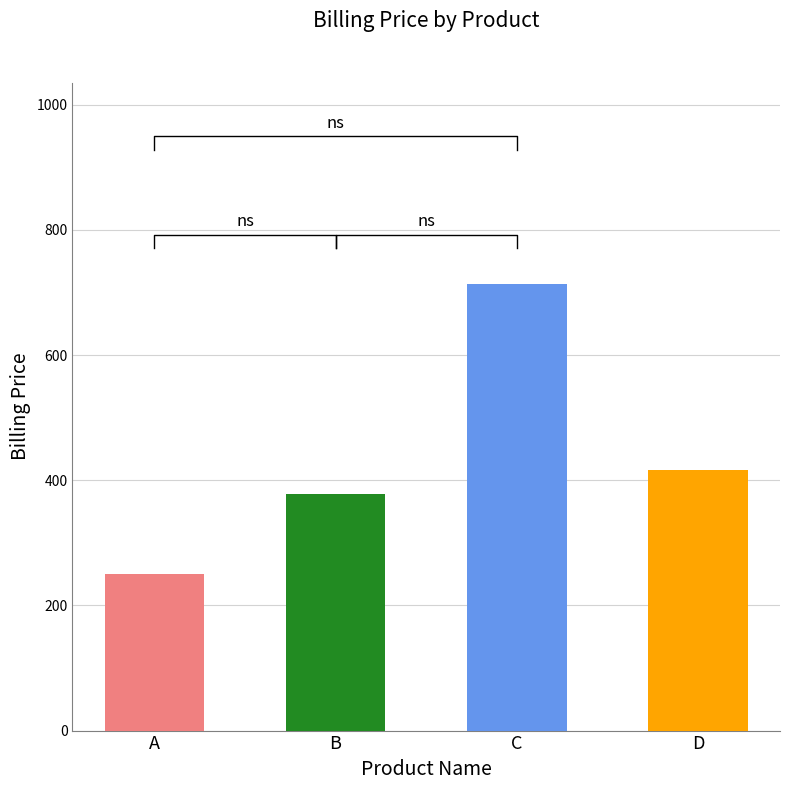

What is the greatest value displayed?

714.0